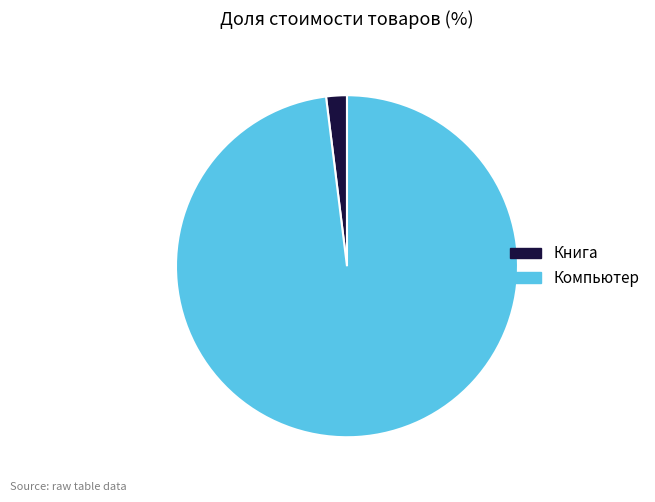

Is it true that Компьютер is 89% of the pie?

False